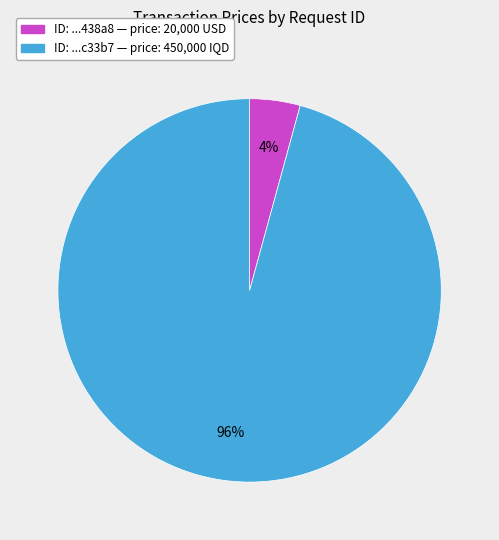

Is there a majority slice in this chart?

Yes